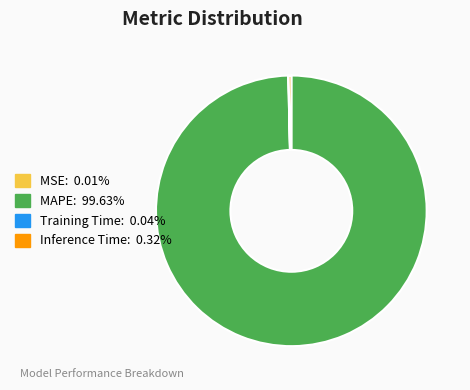

Is the sum of MAPE: 99.63% and Inference Time: 0.32% greater than half?

Yes